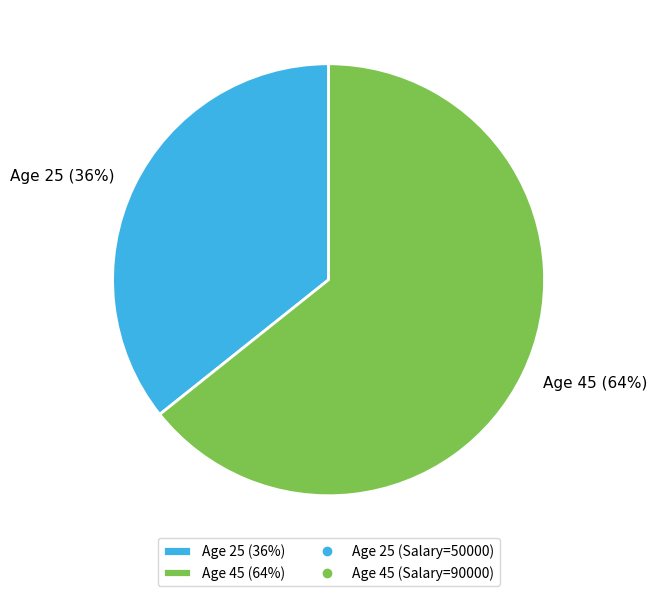

What is the majority slice?

Age 45 (64%)